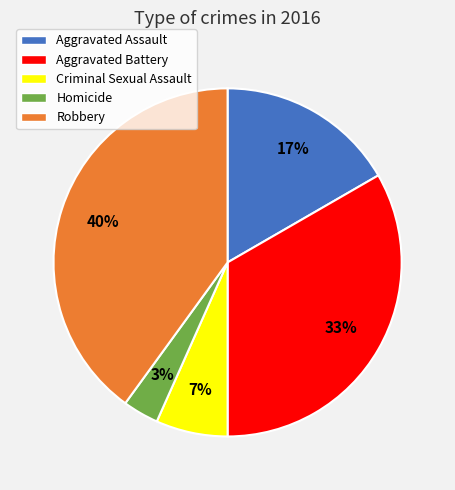

The Aggravated Battery slice represents 24% of the pie. True or false?

False